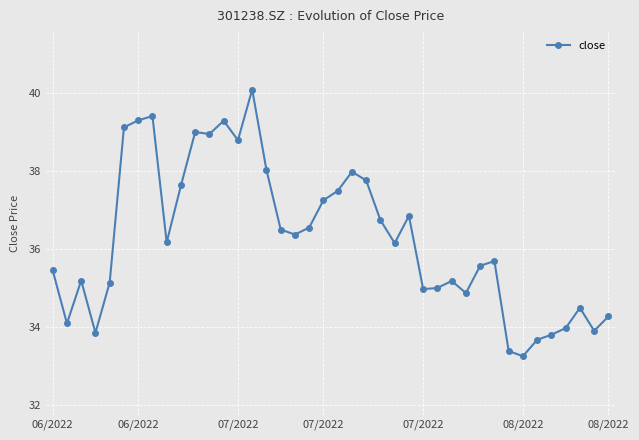

Count the number of data series in this chart.

1